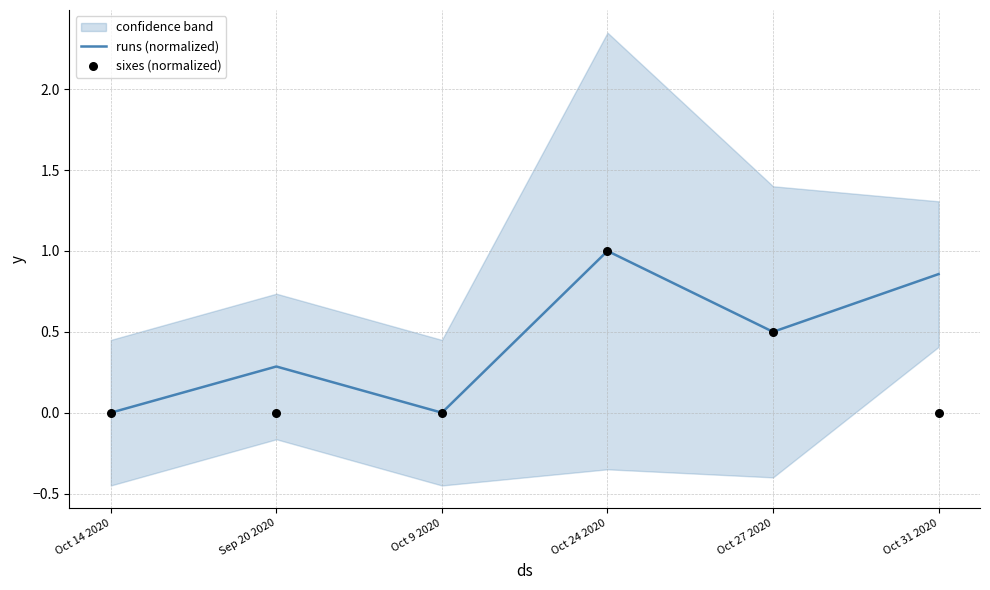

At how many categories does at least one series exceed 0?

4